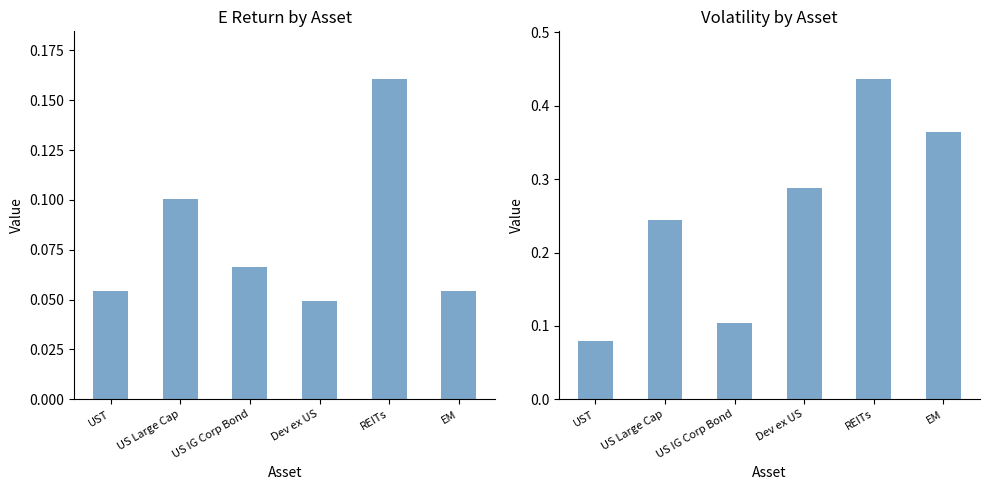

At US Large Cap, list the series in order from smallest to largest.

E Return, Volatility